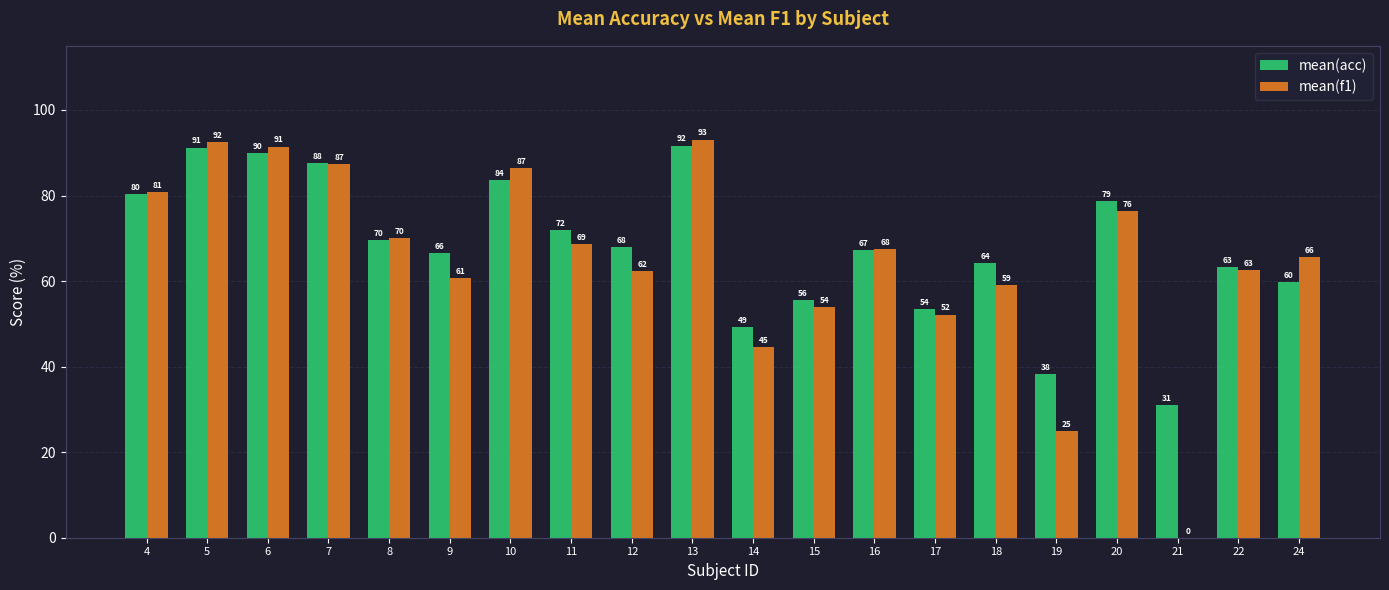

Which series has the largest total across all categories?

mean(acc)